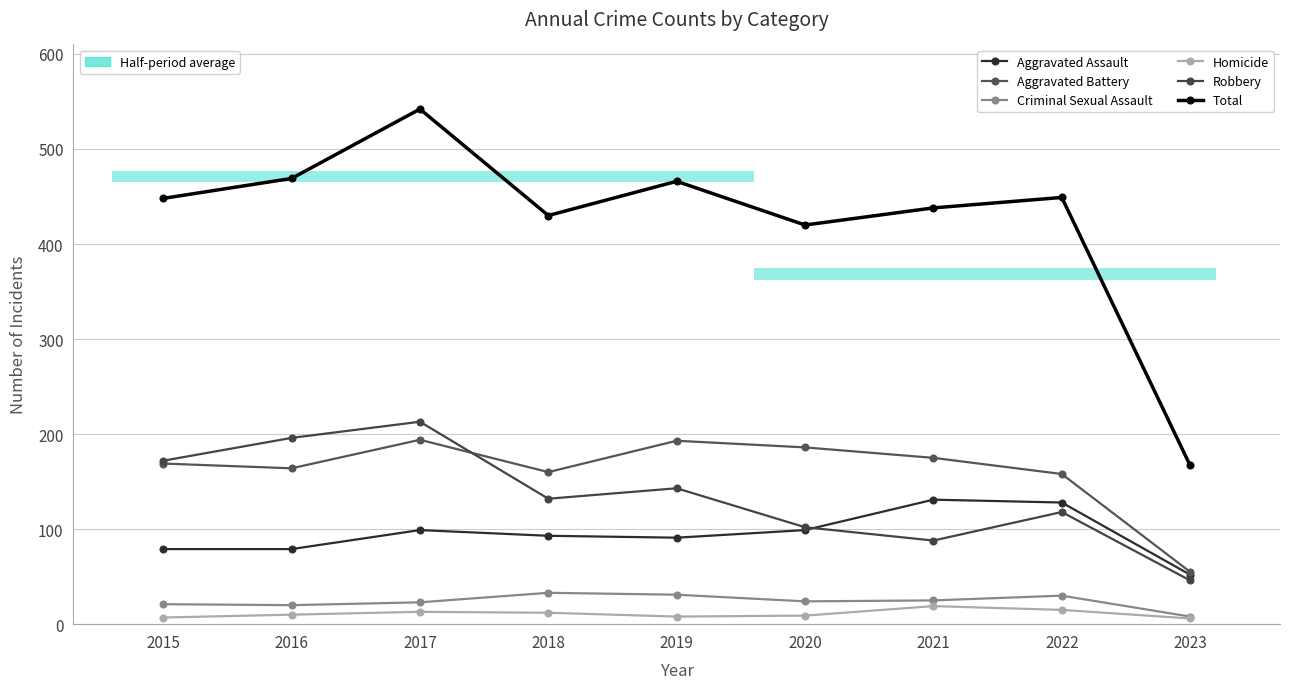

At 2015, list the series in order from smallest to largest.

Homicide, Criminal Sexual Assault, Aggravated Assault, Aggravated Battery, Robbery, Total